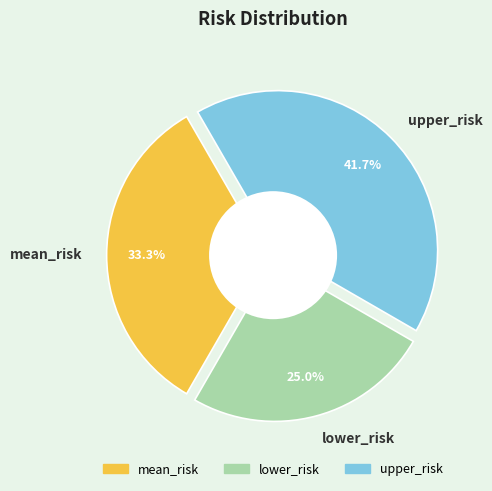

What is the smallest slice in the pie chart?

lower_risk